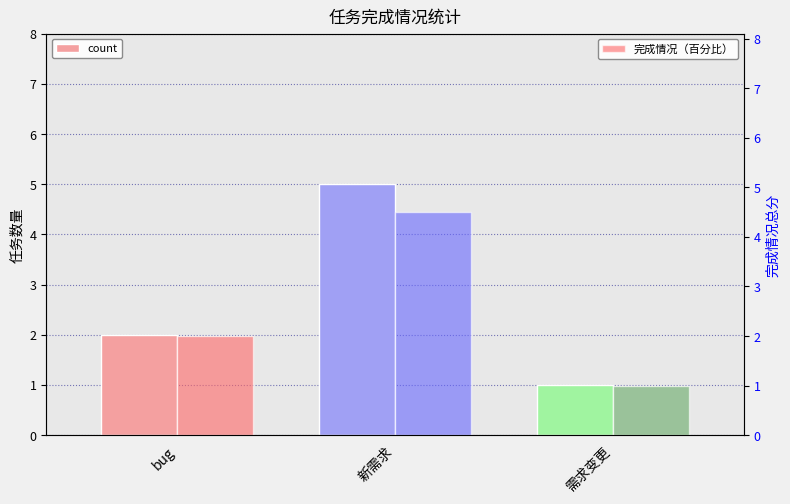

Reading right to left, list all the values displayed in this chart.

count: 需求变更=1.0	新需求=5.0	bug=2.0
完成情况（百分比）: 需求变更=1.0	新需求=4.5	bug=2.0